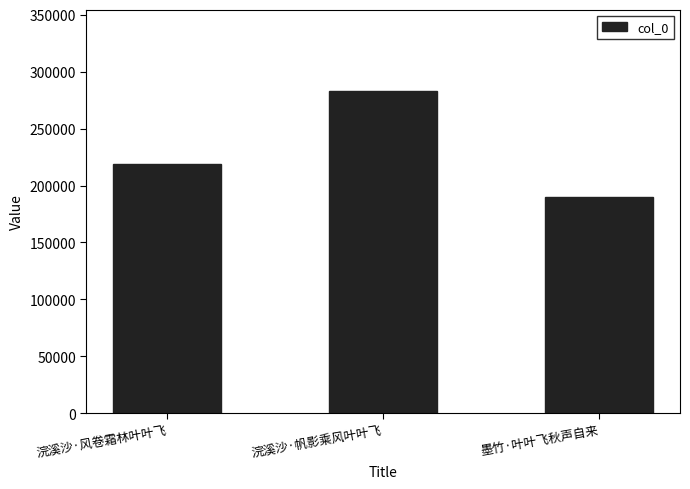

Reading left to right, transcribe all the data shown in this chart.

浣溪沙·风卷霜林叶叶飞=218714	浣溪沙·帆影乘风叶叶飞=283354	墨竹·叶叶飞秋声自来=190344